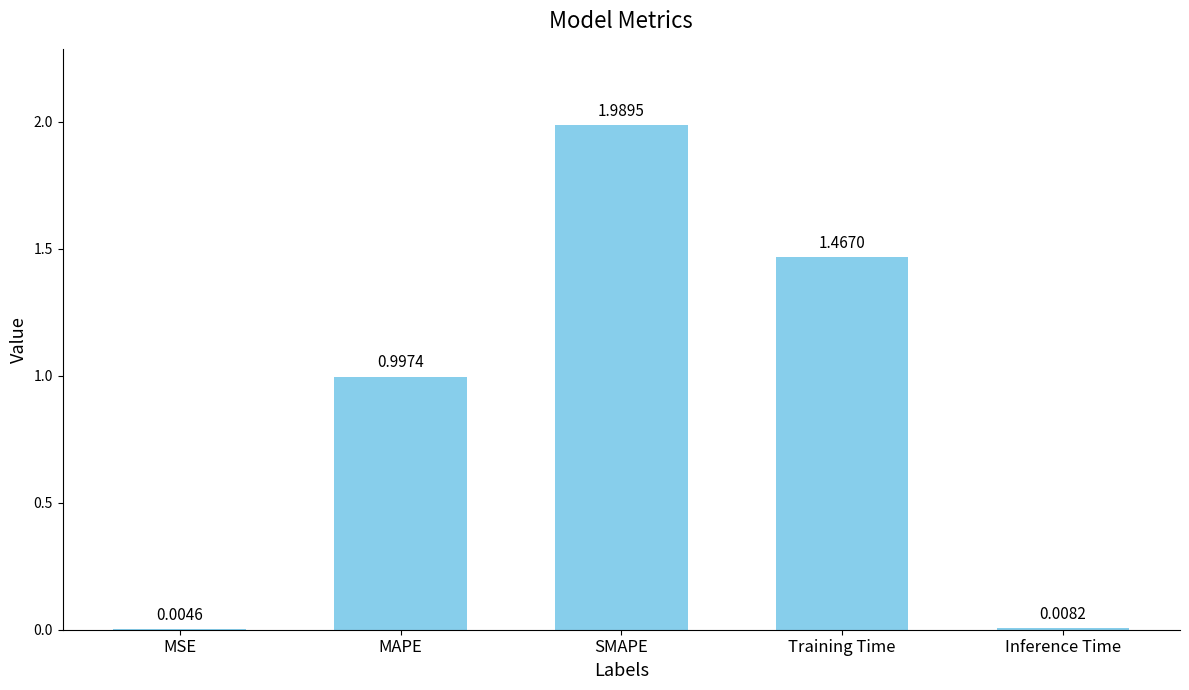

Which label corresponds to the largest value in the chart?

SMAPE